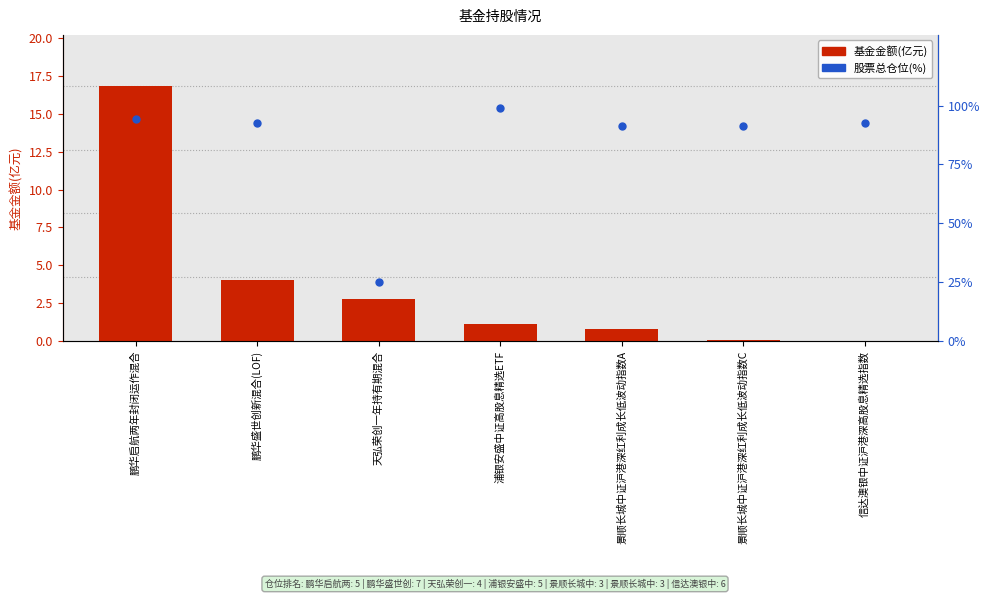

Which series reaches the minimum Y coordinate?

基金金额(亿元)